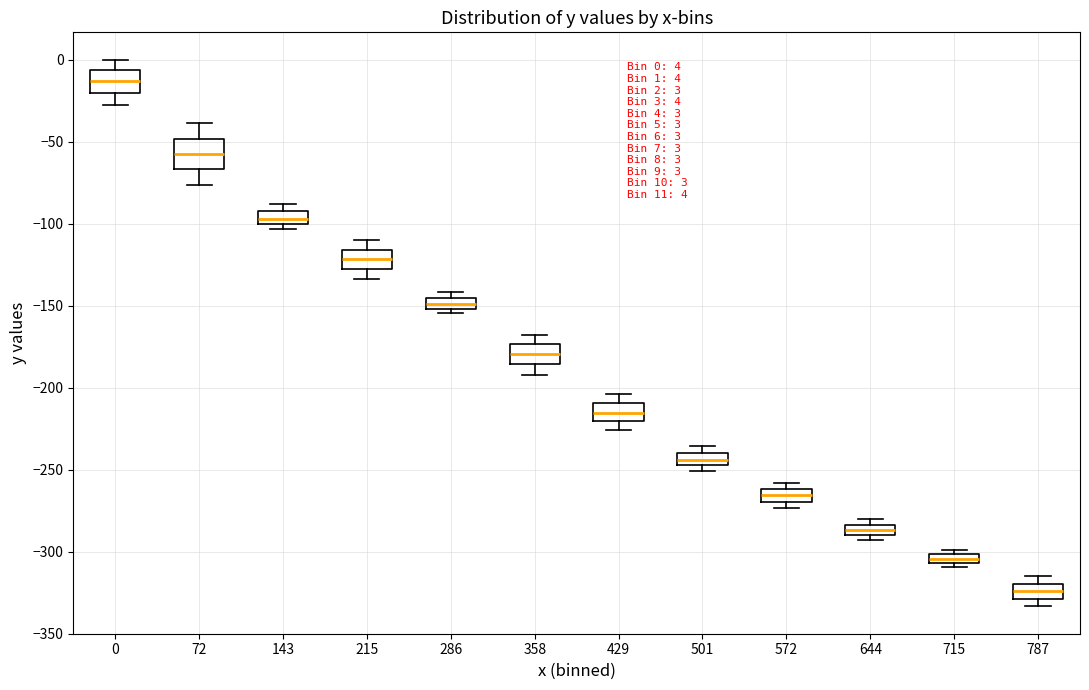

Which box's median line is the lowest?

787